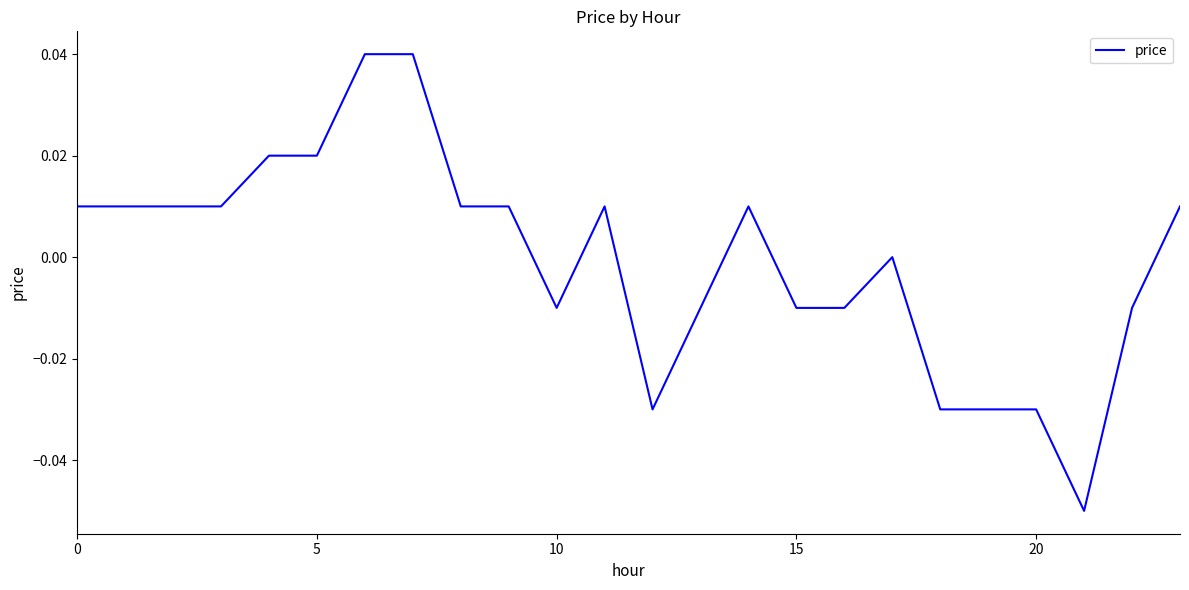

Is this an area chart (filled region under the line)?

No